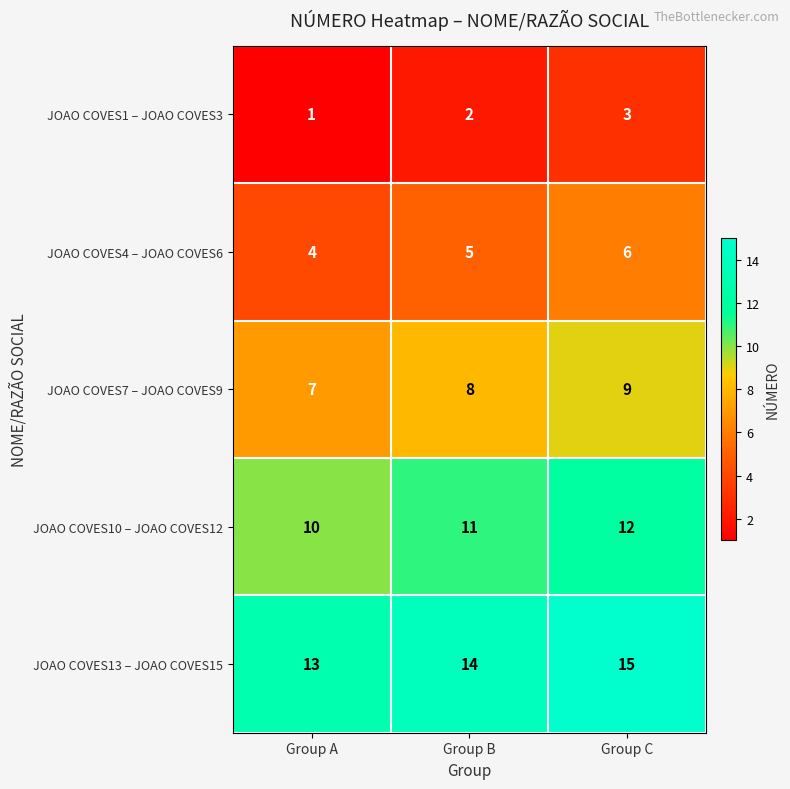

Count the JOAO COVES10 – JOAO COVES12 values in the range 10 to 12.

3